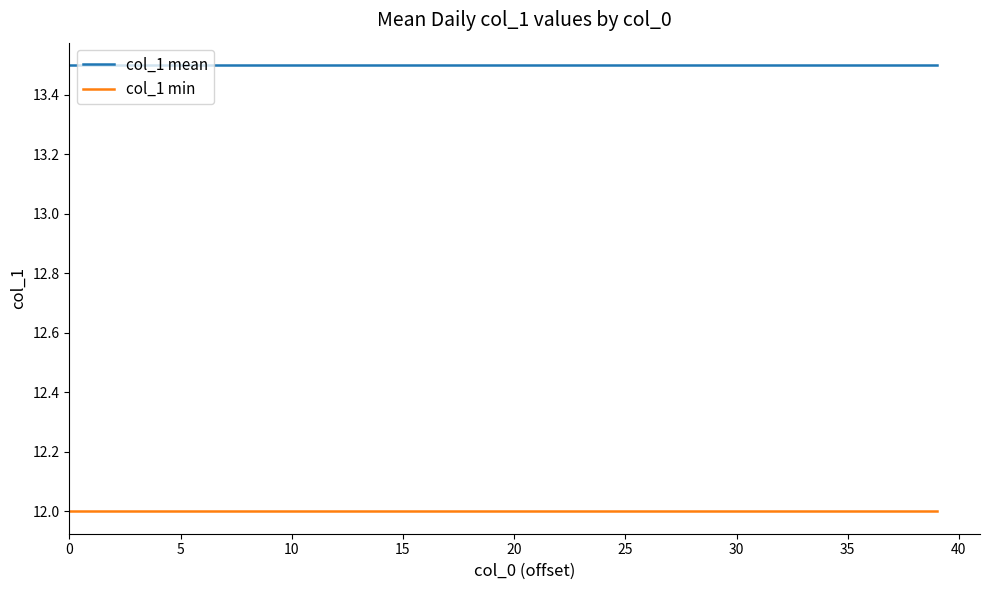

What is the maximum value shown in the chart?

13.5